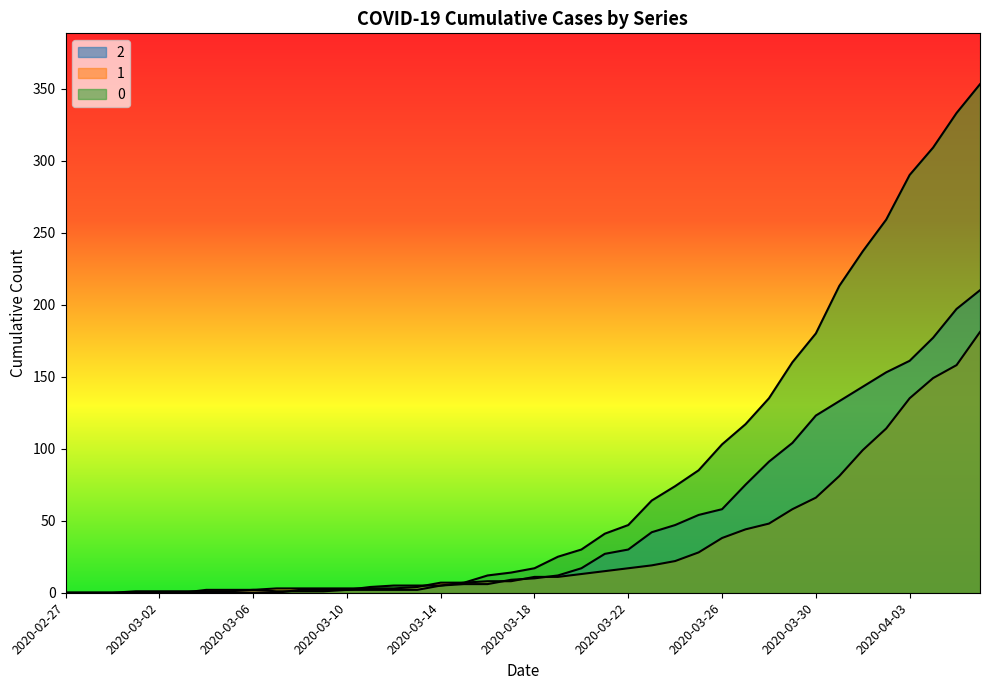

Count the number of categories in the chart.

40